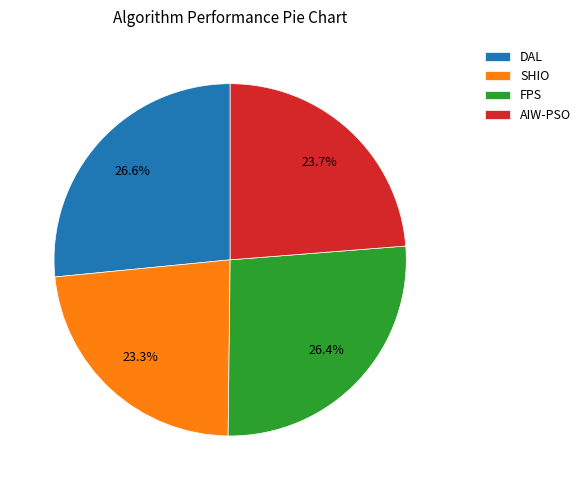

How many segments does this pie chart have?

4